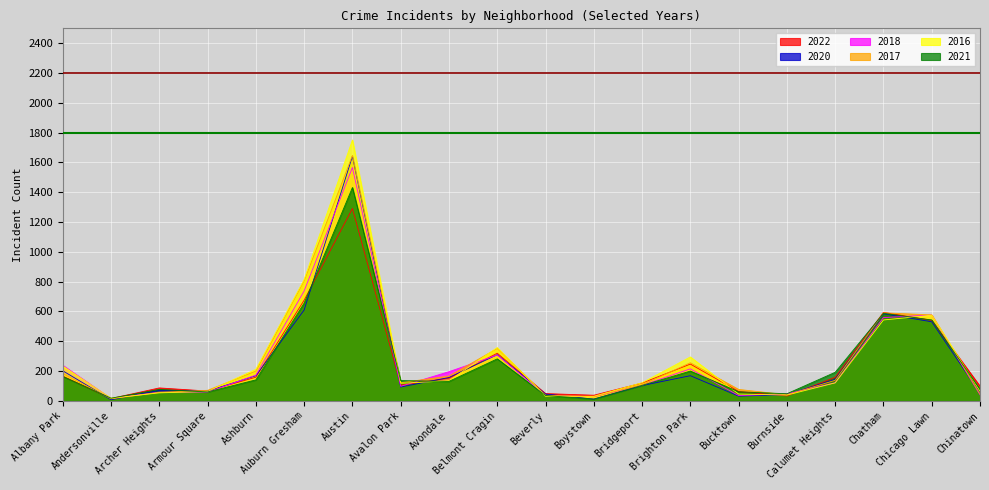

At which category does 2022 reach its first local peak?

Archer Heights